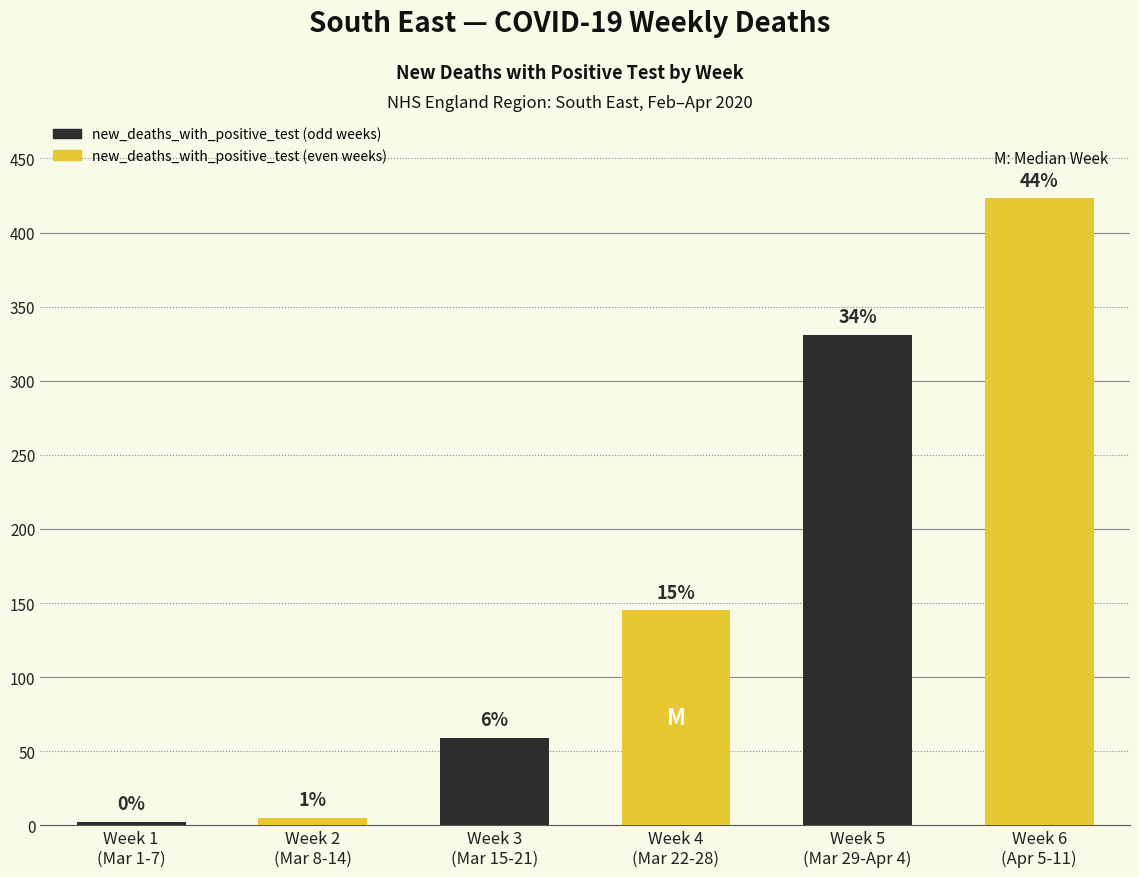

Are the bars horizontal?

No